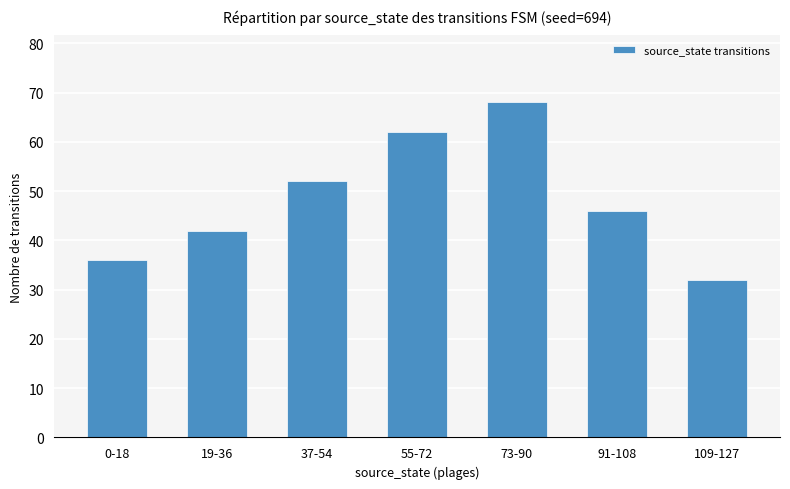

What is the label of the 7th bar from the left?

109-127